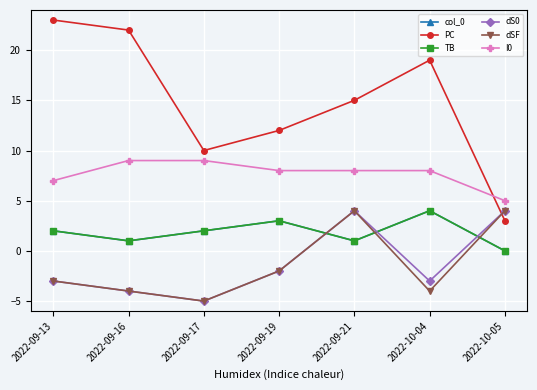

At which category is the sum across all series the highest?

2022-09-21